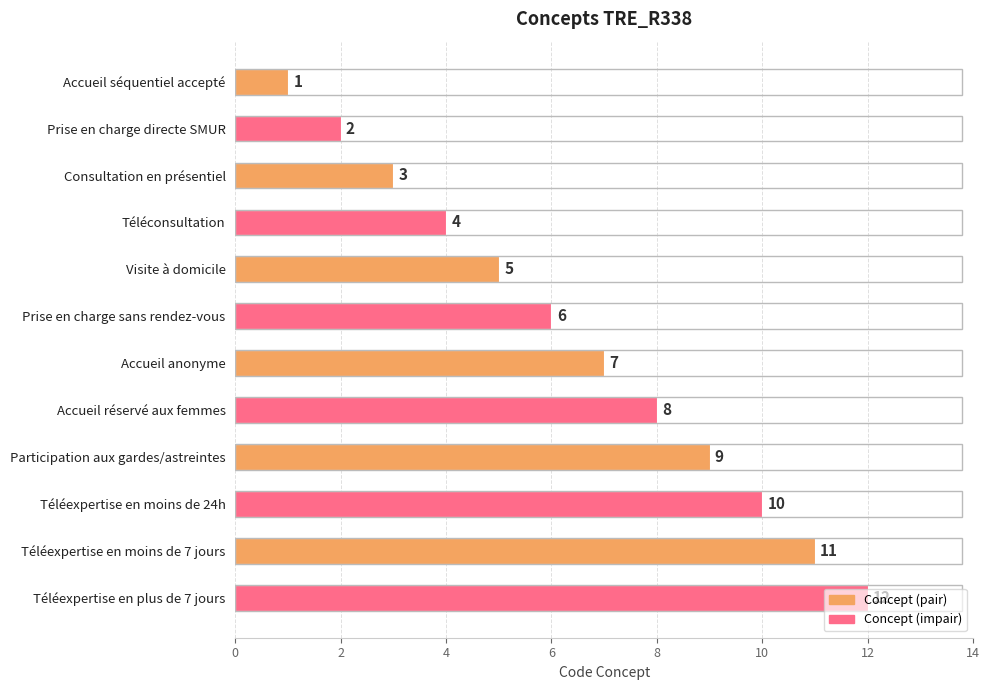

How many data points does each series have?

12